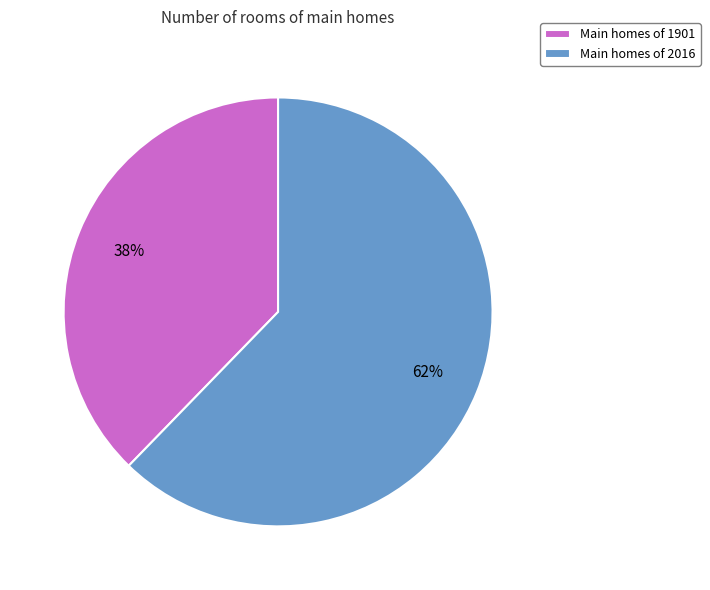

Which slice is the largest?

Main homes of 2016